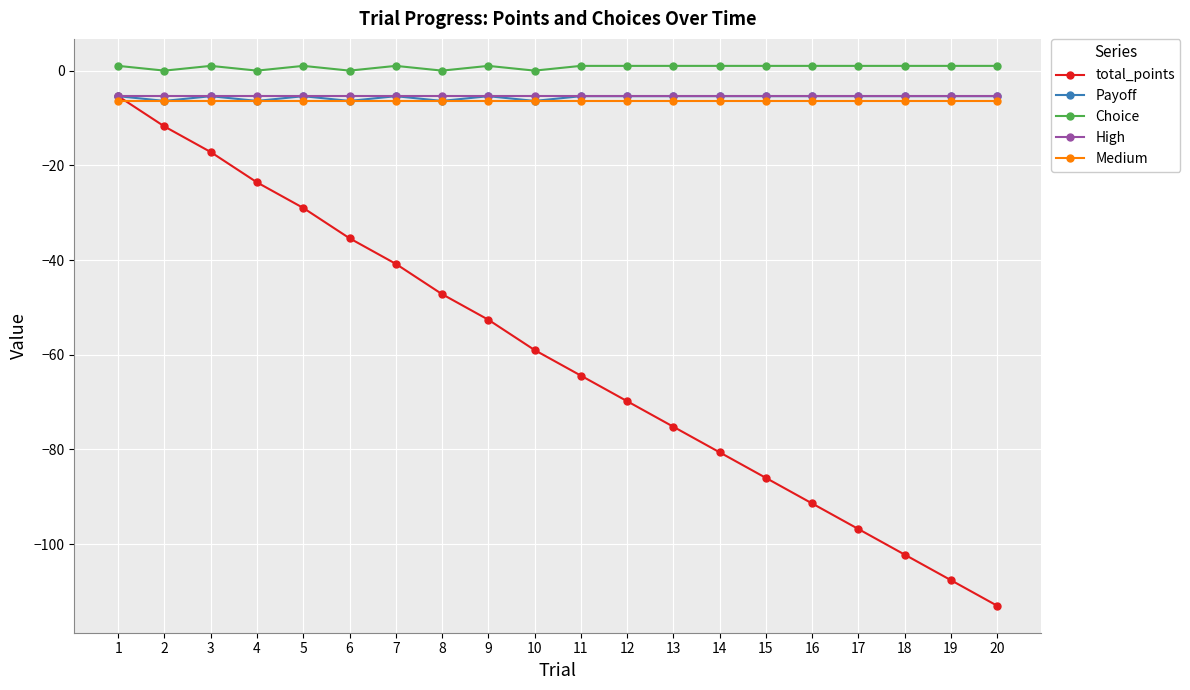

What is the value of the High point at the 5th from the left?

-5.4